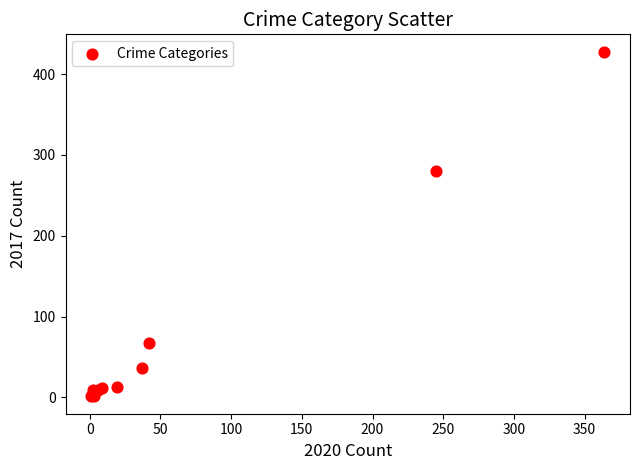

What Y value in the scatter plot is closest to 214?

280